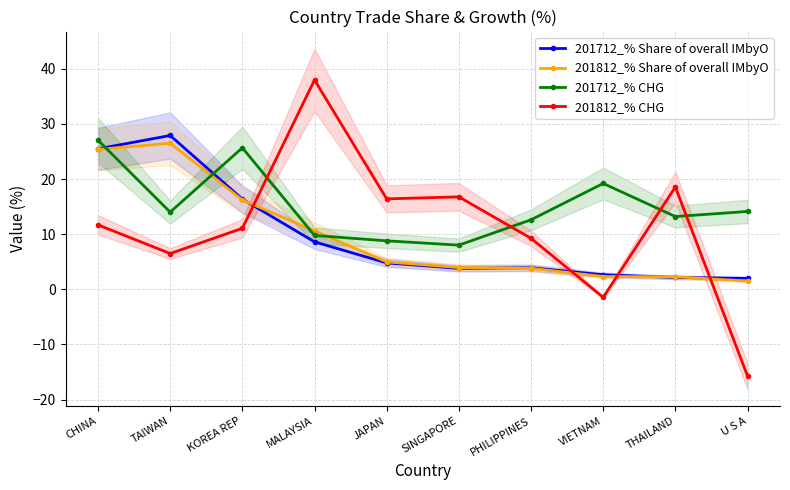

Which has a higher value, U S A or KOREA REP?

KOREA REP